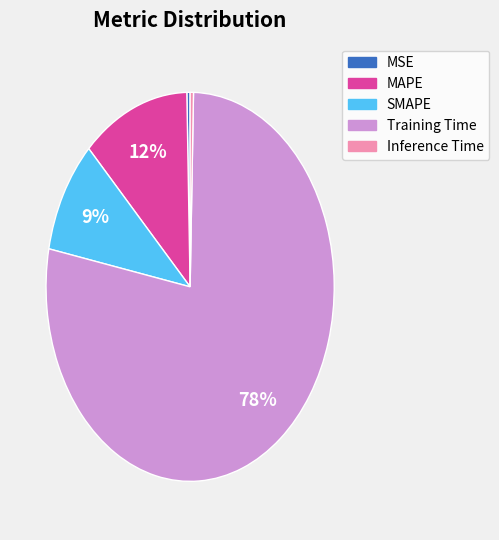

True or false: SMAPE accounts for 1% of the total.

False